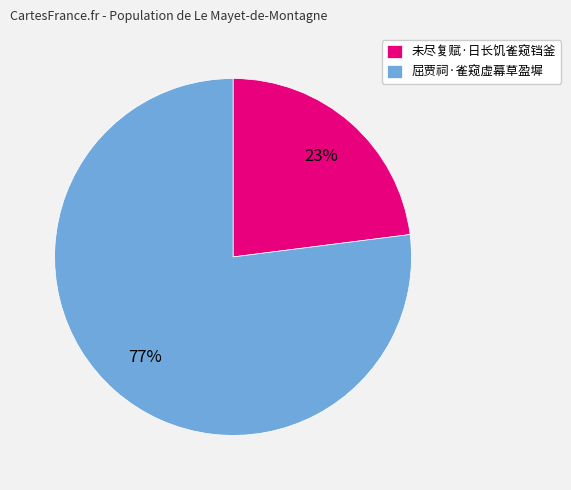

Count the number of slices in the pie.

2